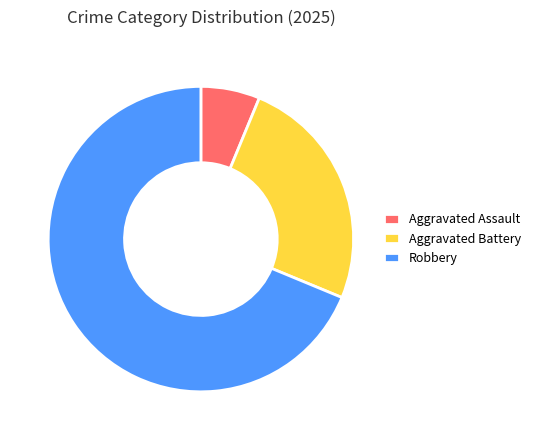

True or false: Aggravated Battery accounts for 25% of the total.

True